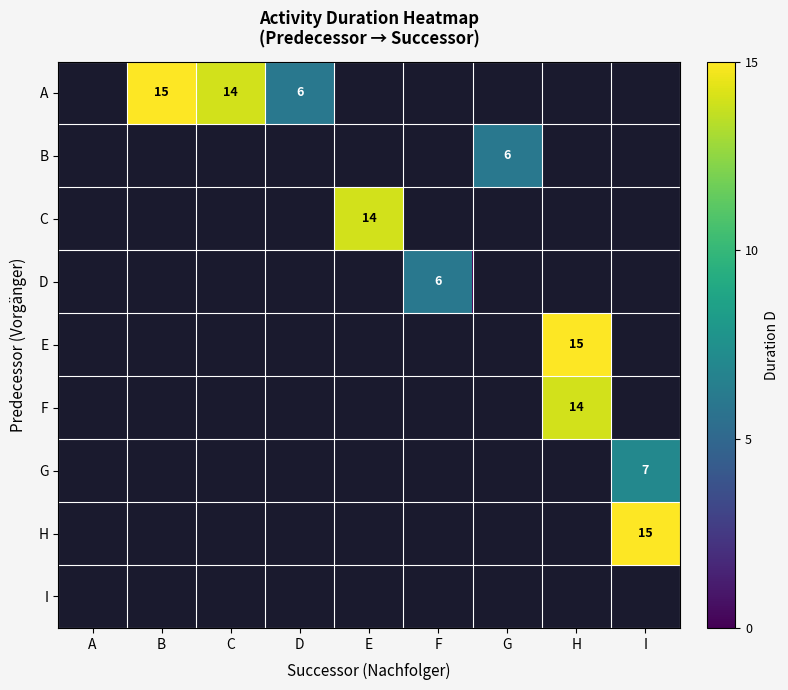

How many positive values does the F series have?

1